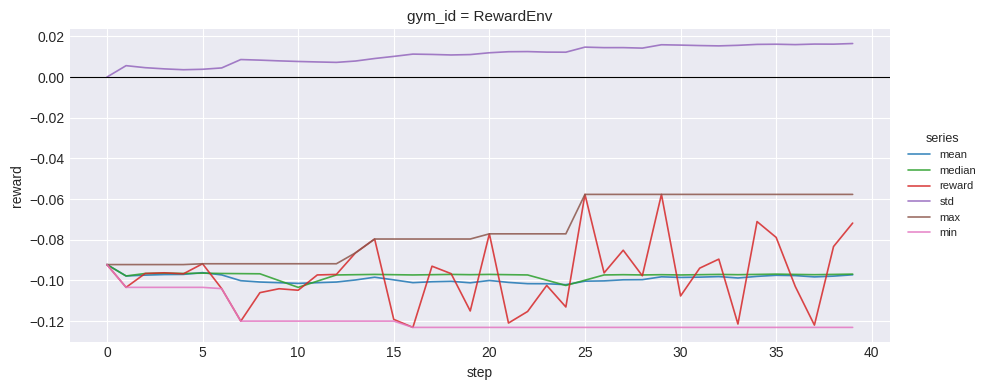

True or false: min and std cross at least once.

False